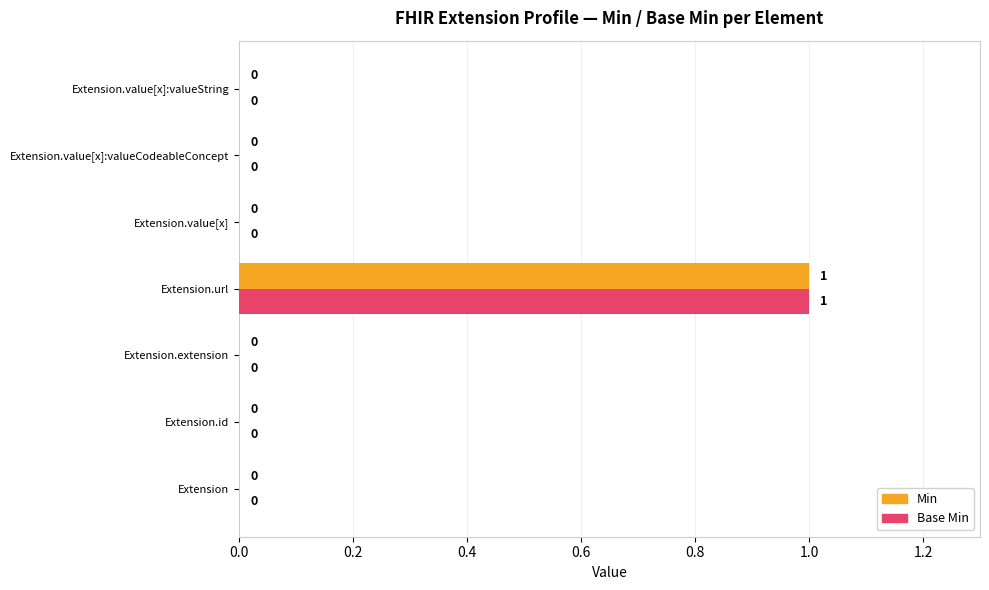

At which category is the sum across all series the highest?

Extension.url